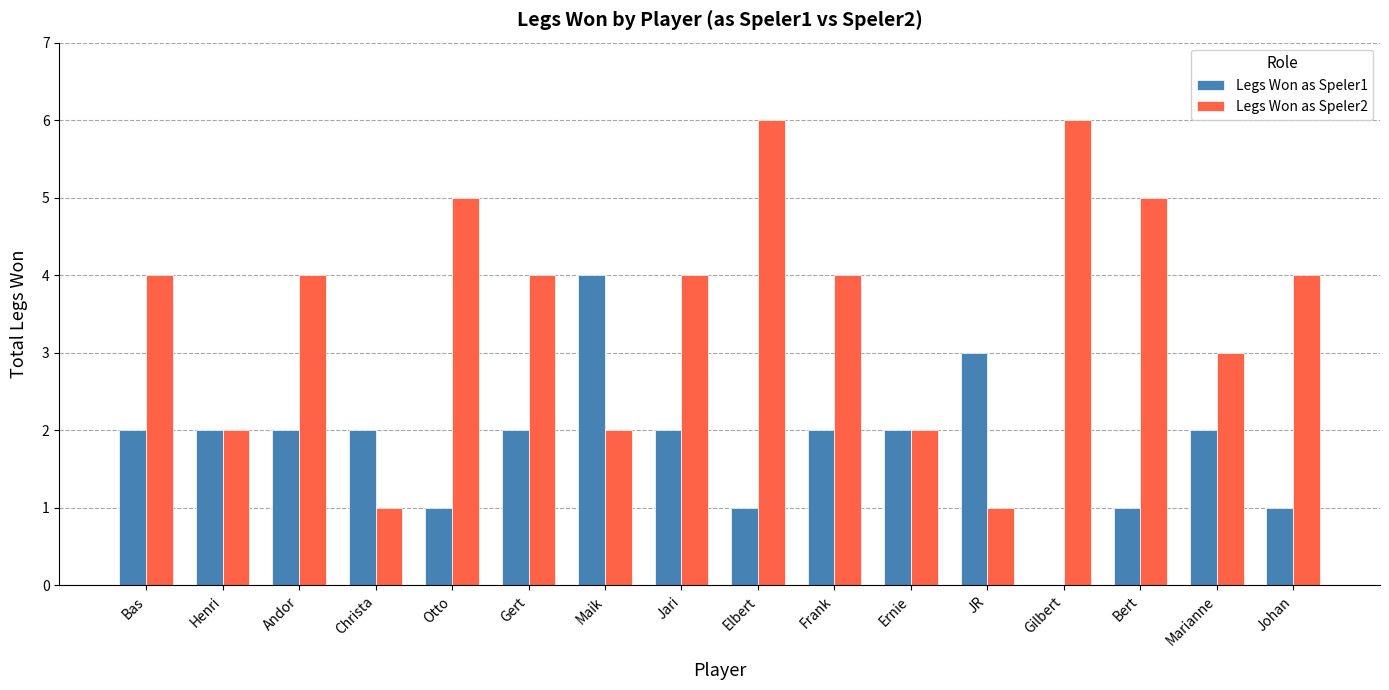

Reading left to right, extract all data points from this chart.

Legs Won as Speler1: Bas=2	Henri=2	Andor=2	Christa=2	Otto=1	Gert=2	Maik=4	Jari=2	Elbert=1	Frank=2	Ernie=2	JR=3	Gilbert=0	Bert=1	Marianne=2	Johan=1
Legs Won as Speler2: Bas=4	Henri=2	Andor=4	Christa=1	Otto=5	Gert=4	Maik=2	Jari=4	Elbert=6	Frank=4	Ernie=2	JR=1	Gilbert=6	Bert=5	Marianne=3	Johan=4